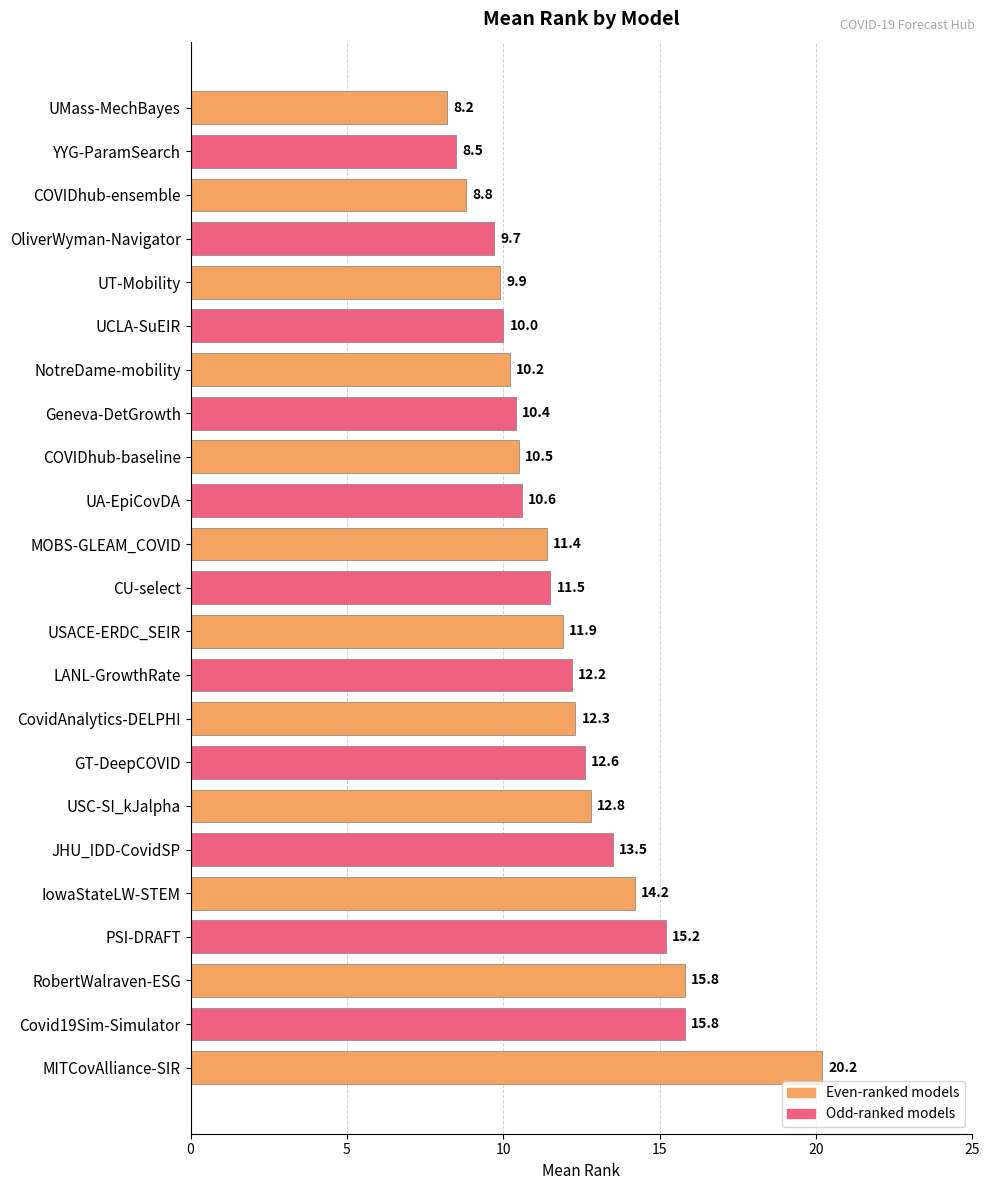

What is the average value?

12.0